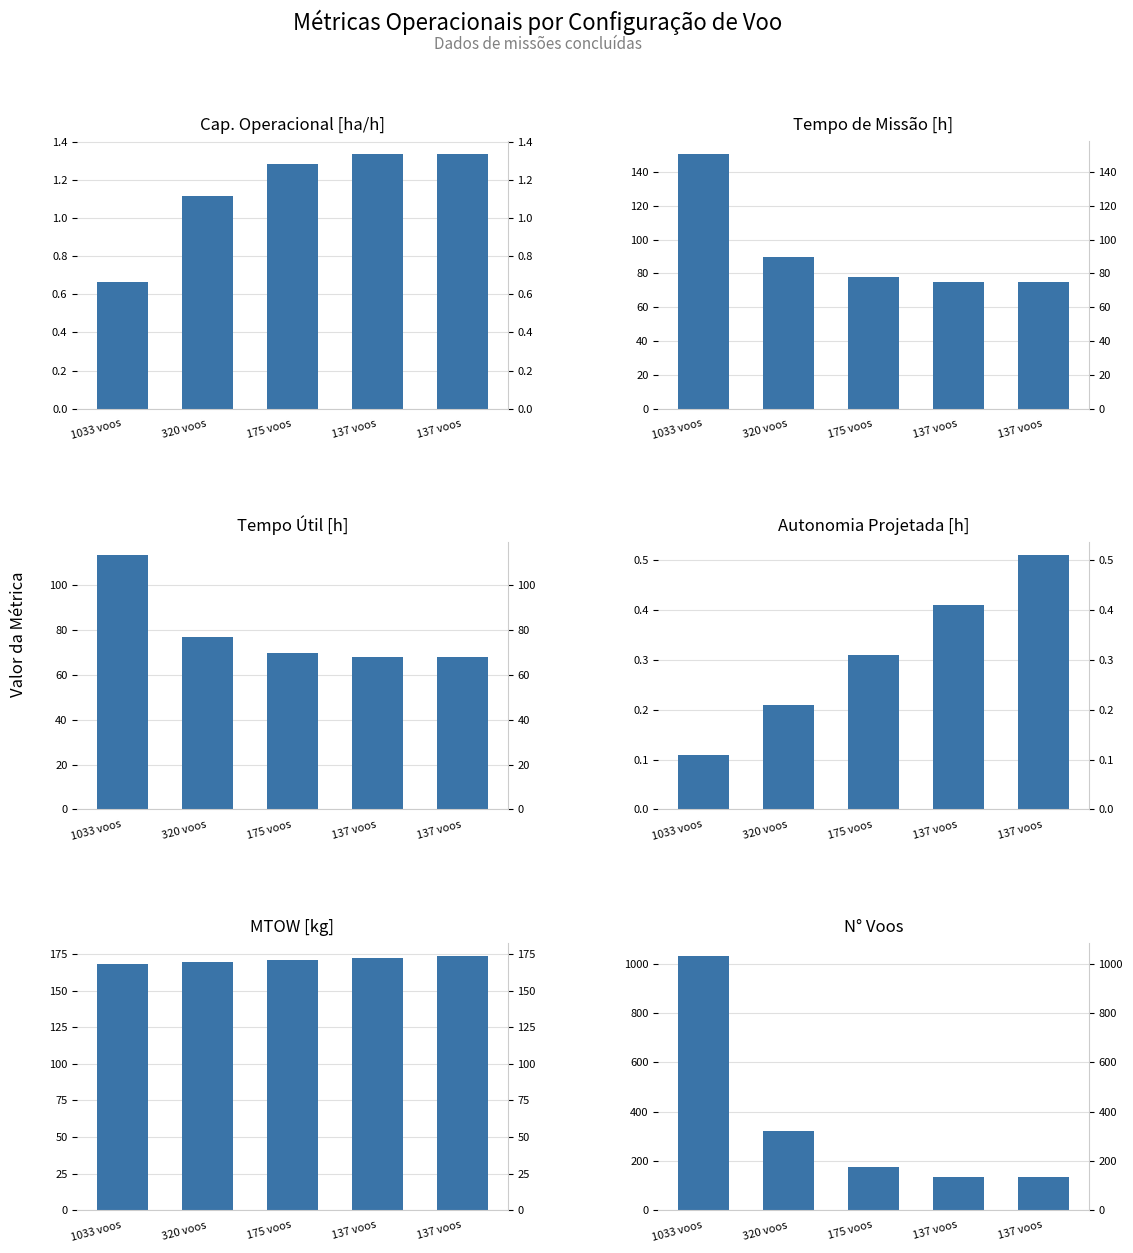

How many data points in MTOW [kg] are less than 170?

2